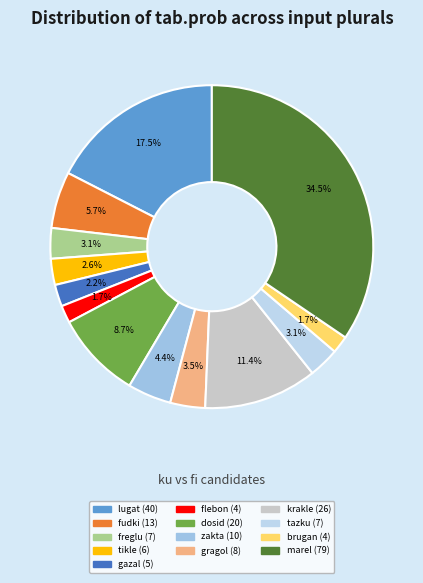

Is there a majority slice in this chart?

No